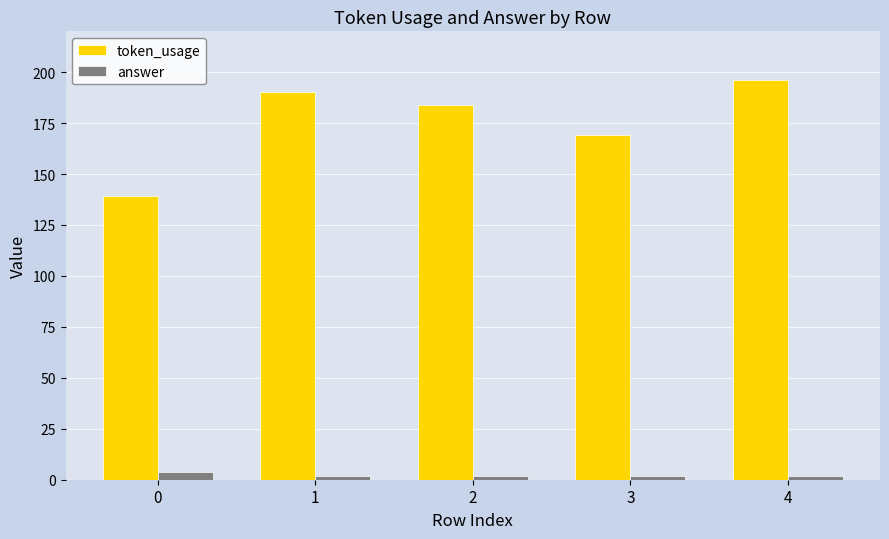

Is the value of token_usage at 4 greater than the value of answer at 0?

Yes